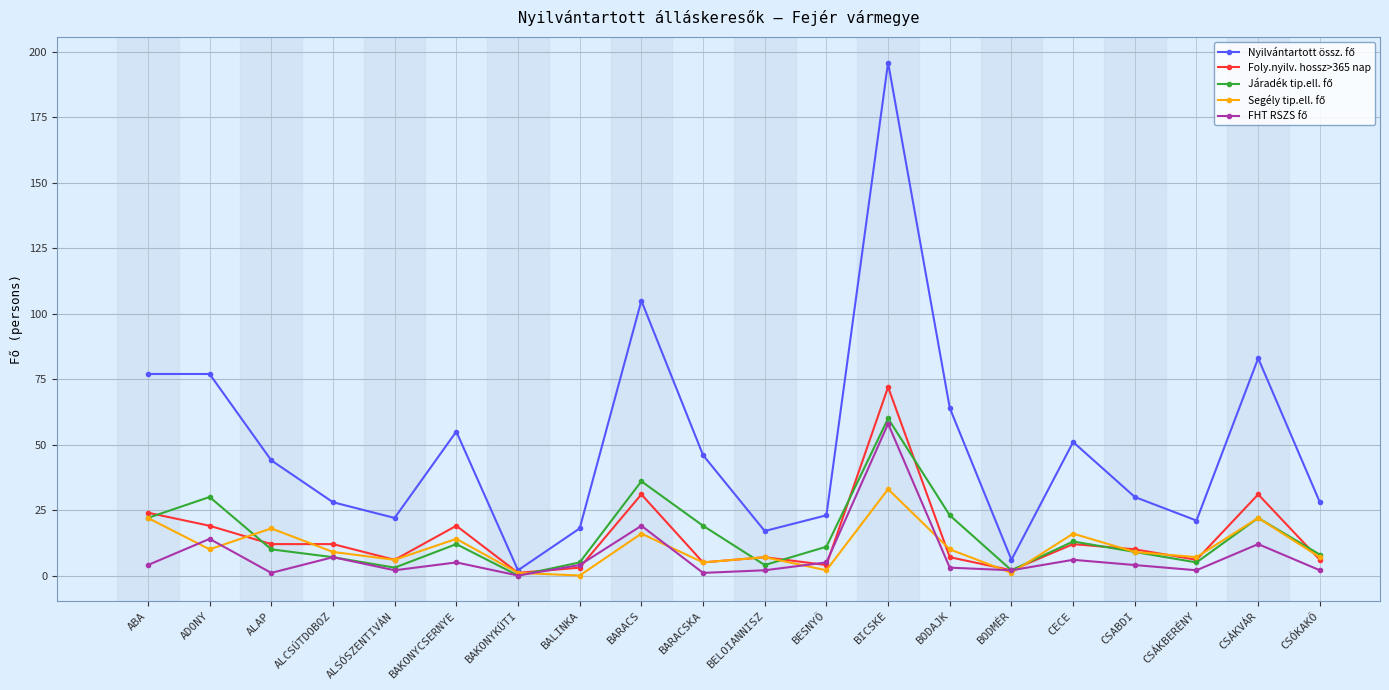

What is the label of the 2nd point from the left?

ADONY